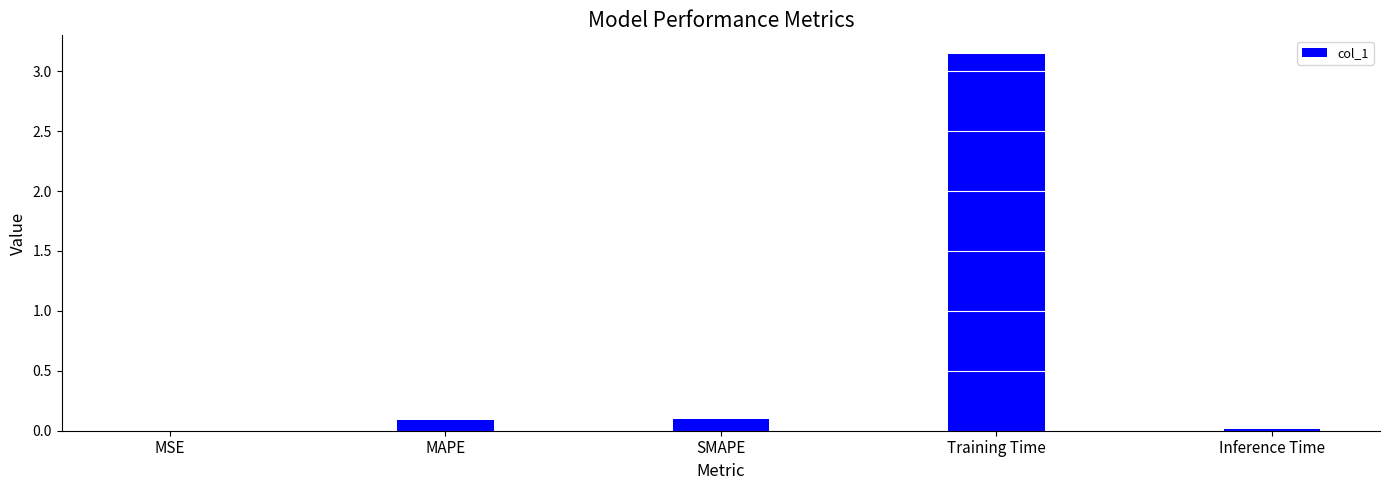

Are the bars grouped side by side (vs. stacked)?

No